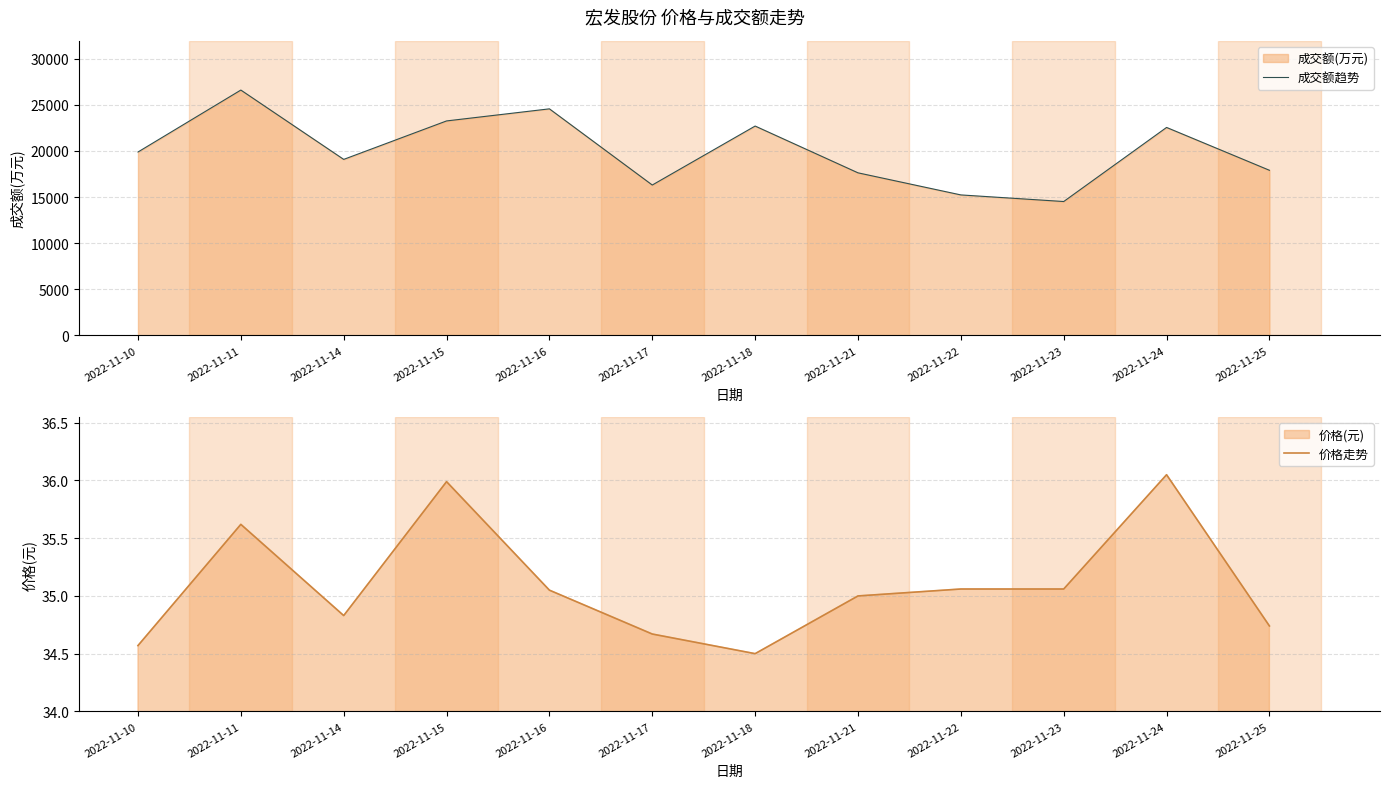

Count the number of categories in the chart.

12